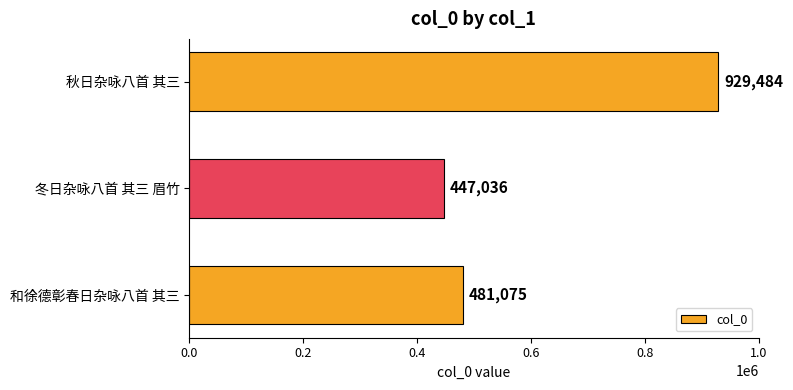

What is the difference between the maximum and minimum values?

482448